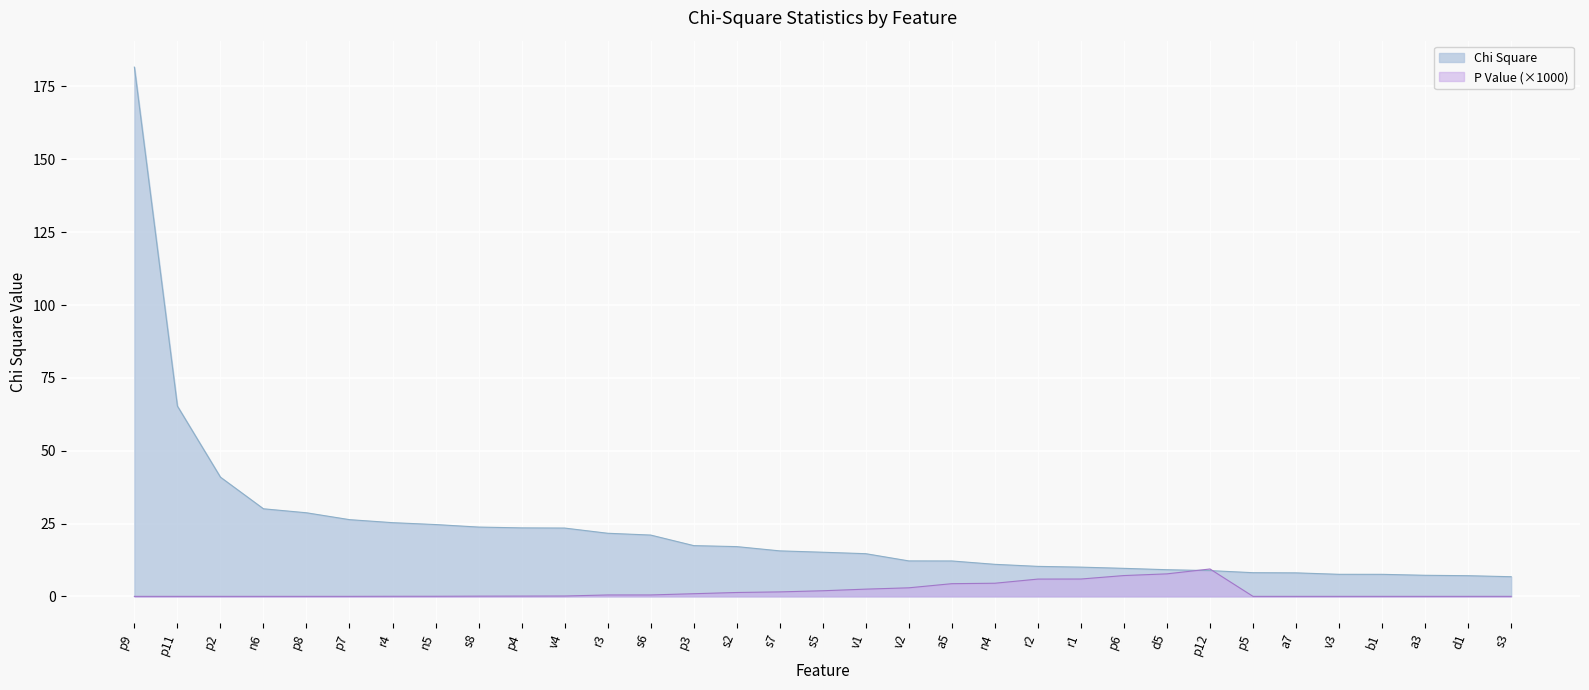

List the labels in order of Chi Square value, largest first.

p9, p11, p2, n6, p8, p7, r4, n5, s8, p4, v4, r3, s6, p3, s2, s7, s5, v1, v2, a5, n4, r2, r1, p6, d5, p12, p5, a7, v3, b1, a3, d1, s3